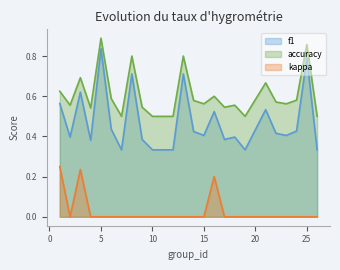

Reading left to right, extract all data points from this chart.

f1: 1=0.6	2=0.4	3=0.6	4=0.4	5=0.8	6=0.4	7=0.3	8=0.7	9=0.4	10=0.3	12=0.3	13=0.7	14=0.4	15=0.4	16=0.5	17=0.4	18=0.4	19=0.3	21=0.5	22=0.4	23=0.4	24=0.4	25=0.8	26=0.3
accuracy: 1=0.6	2=0.6	3=0.7	4=0.5	5=0.9	6=0.6	7=0.5	8=0.8	9=0.5	10=0.5	12=0.5	13=0.8	14=0.6	15=0.6	16=0.6	17=0.5	18=0.6	19=0.5	21=0.7	22=0.6	23=0.6	24=0.6	25=0.9	26=0.5
kappa: 1=0.2	2=0.0	3=0.2	4=0.0	5=0.0	6=0.0	7=0.0	8=0.0	9=0.0	10=0.0	12=0.0	13=0.0	14=0.0	15=0.0	16=0.2	17=0.0	18=0.0	19=0.0	21=0.0	22=0.0	23=0.0	24=0.0	25=0.0	26=0.0